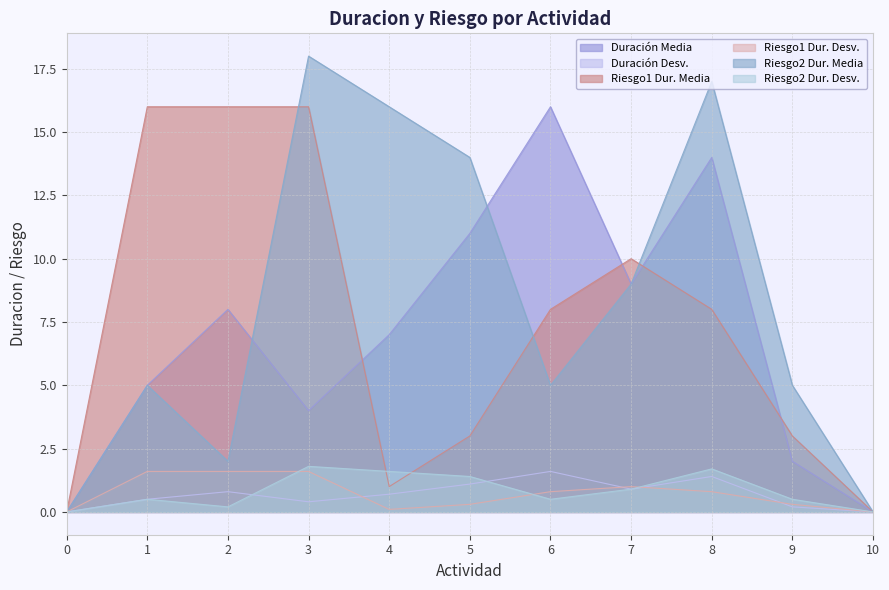

What is the sum of the Duraciondesv values at 6 and 10?

1.6